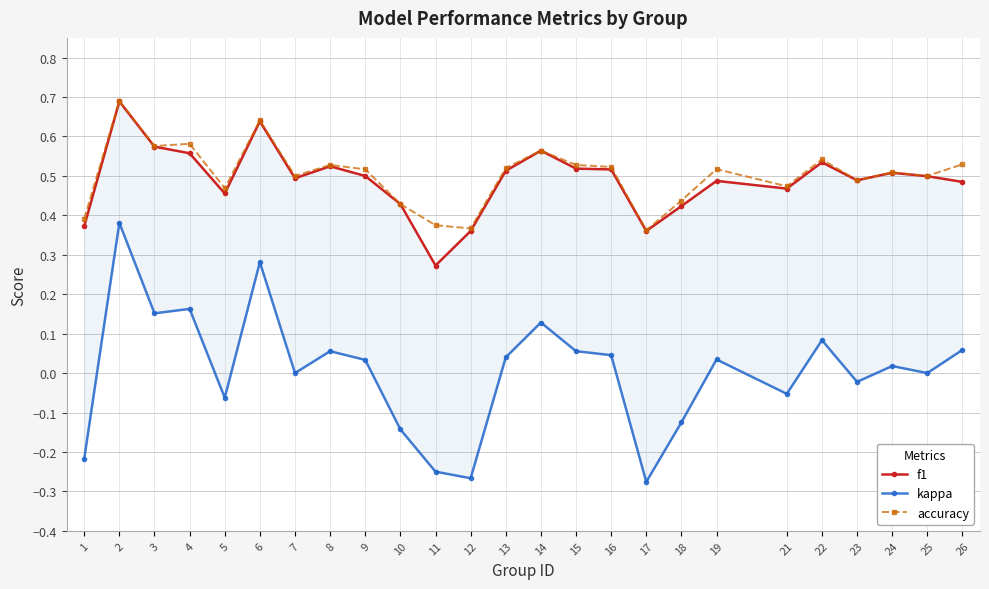

At which label is f1 closest to 0?

11